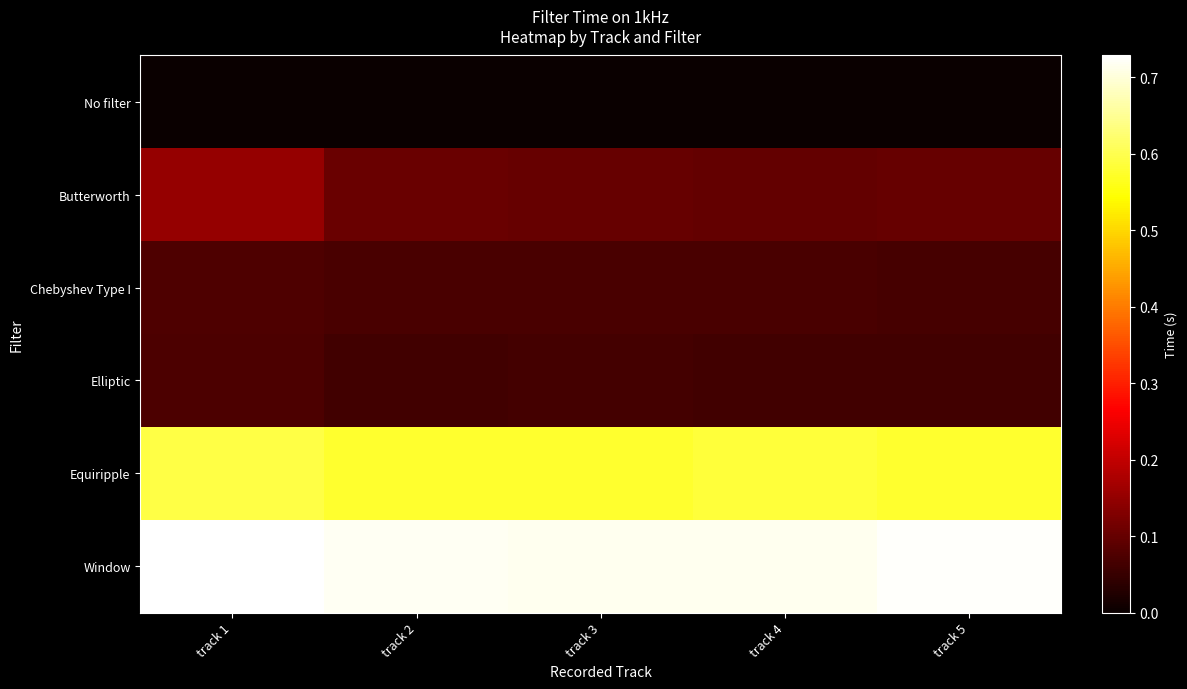

Reading left to right, transcribe all the data shown in this chart.

No filter: track 1=0.0	track 2=0.0	track 3=0.0	track 4=0.0	track 5=0.0
Butterworth: track 1=0.2	track 2=0.1	track 3=0.1	track 4=0.1	track 5=0.1
Chebyshev Type I: track 1=0.1	track 2=0.1	track 3=0.1	track 4=0.1	track 5=0.1
Elliptic: track 1=0.1	track 2=0.1	track 3=0.1	track 4=0.1	track 5=0.1
Equiripple: track 1=0.6	track 2=0.6	track 3=0.6	track 4=0.6	track 5=0.6
Window: track 1=0.7	track 2=0.7	track 3=0.7	track 4=0.7	track 5=0.7